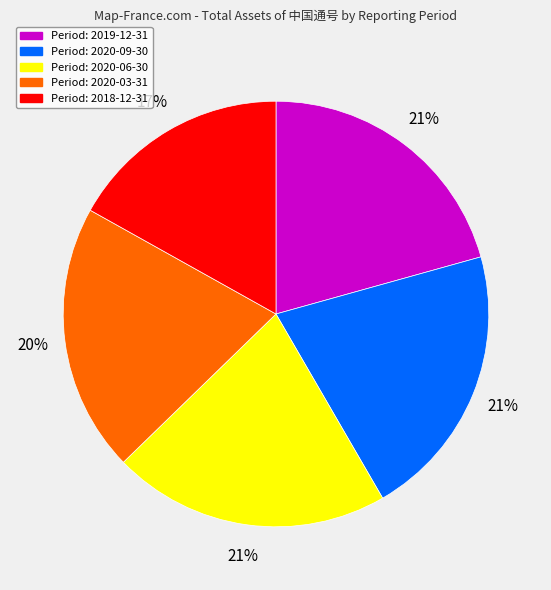

Does any single category account for the majority?

No